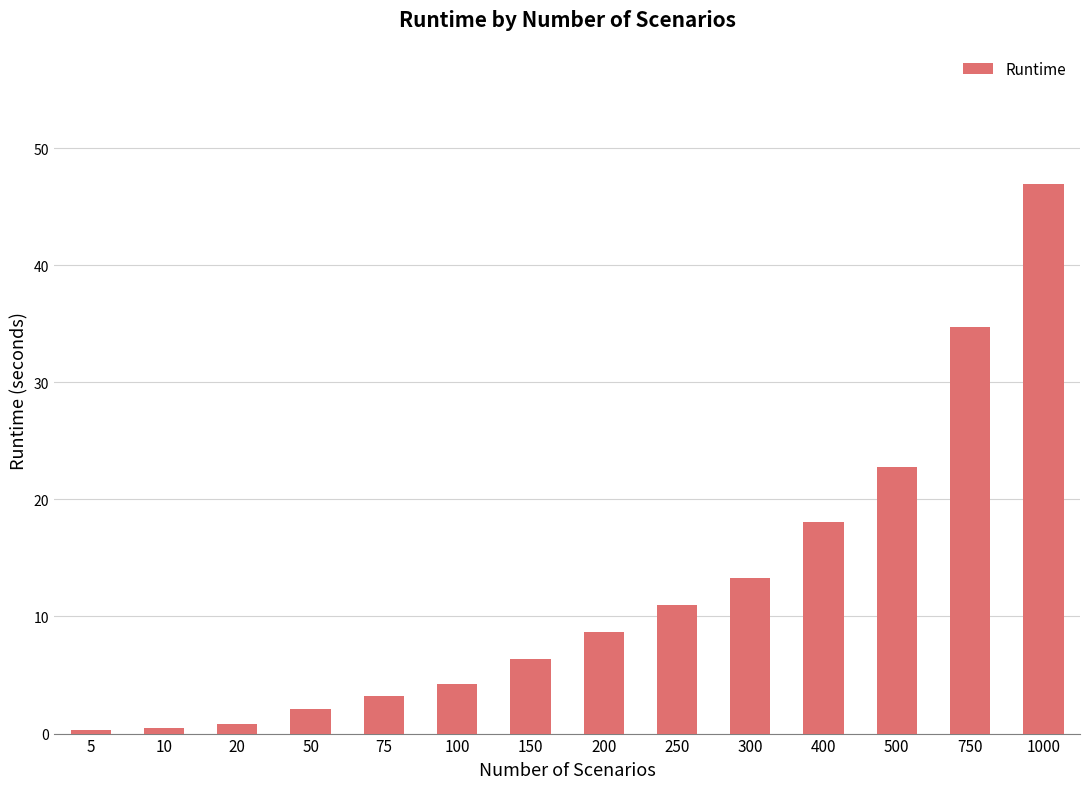

Is it true that the value at 300 is 22.1?

False